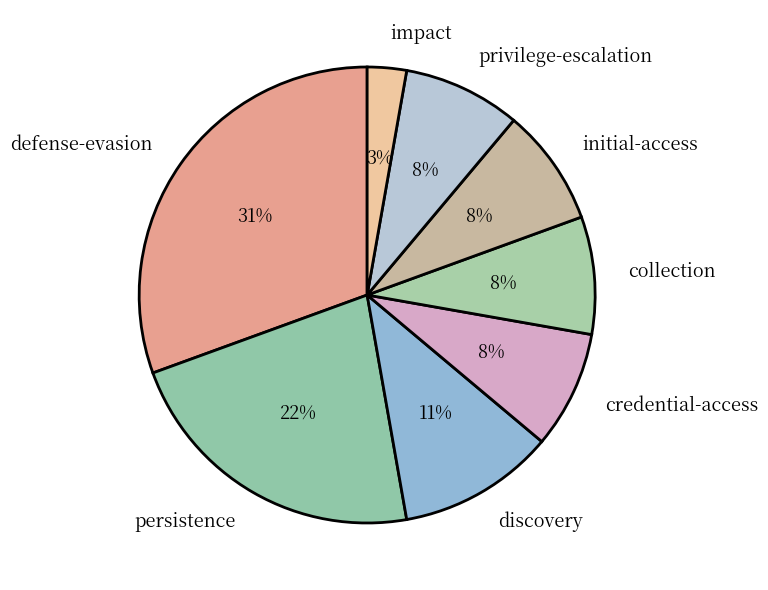

How many slices are in this pie chart?

8